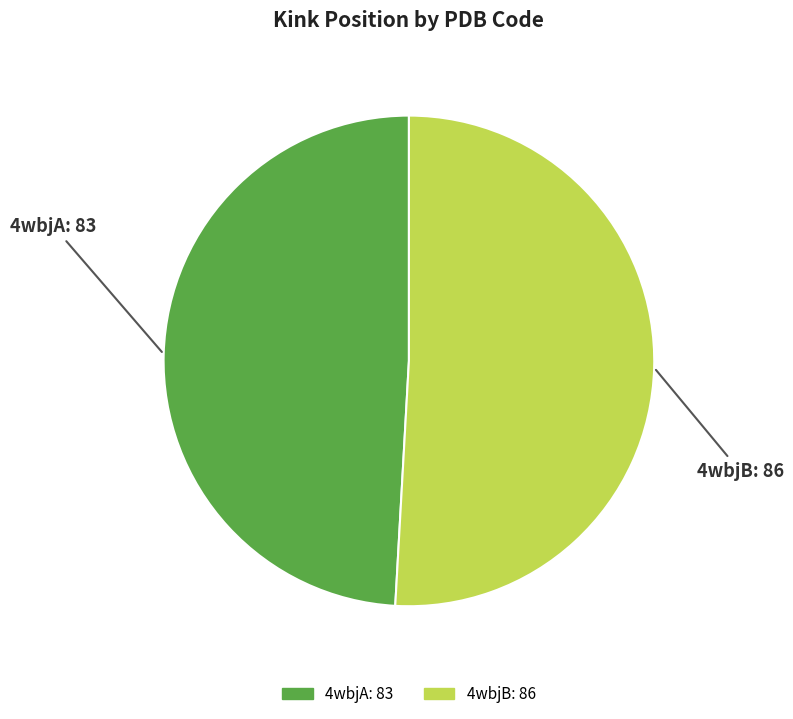

How many segments does this pie chart have?

2